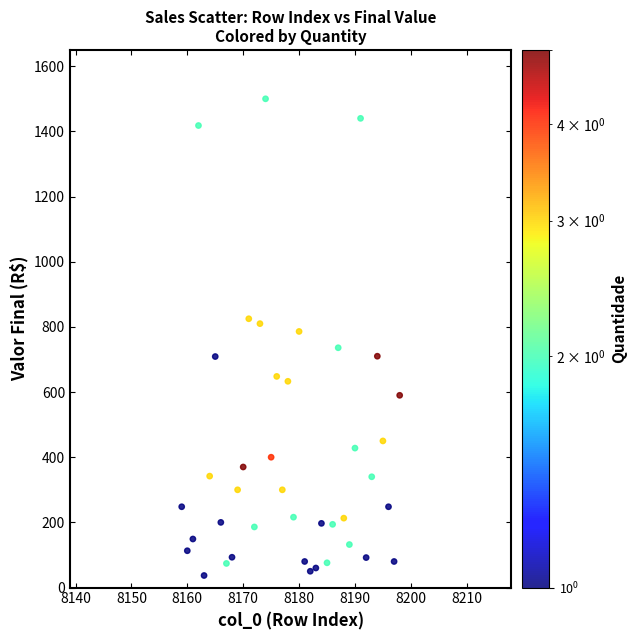

What is the range of Y values (max minus min)?

1463